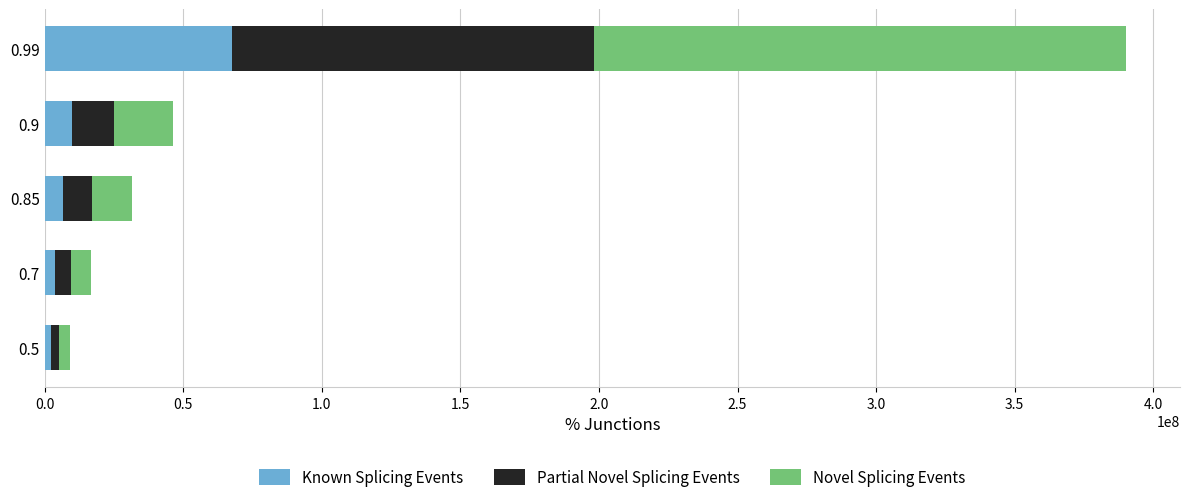

What is the average value of the Known Splicing Events series?

17978553